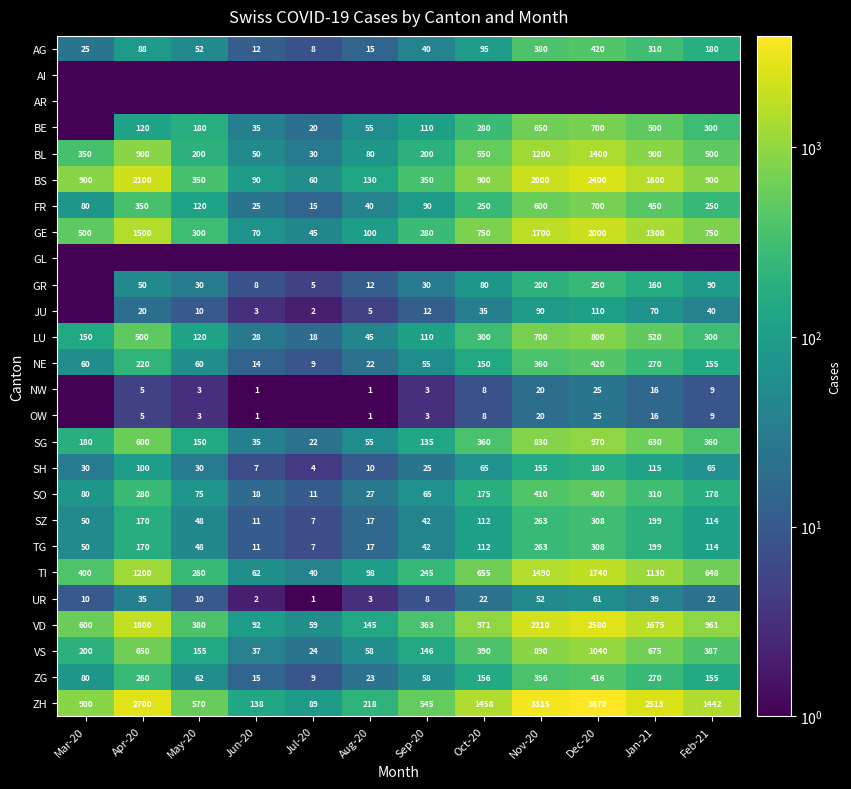

What is the average value of the TG series?

111.8